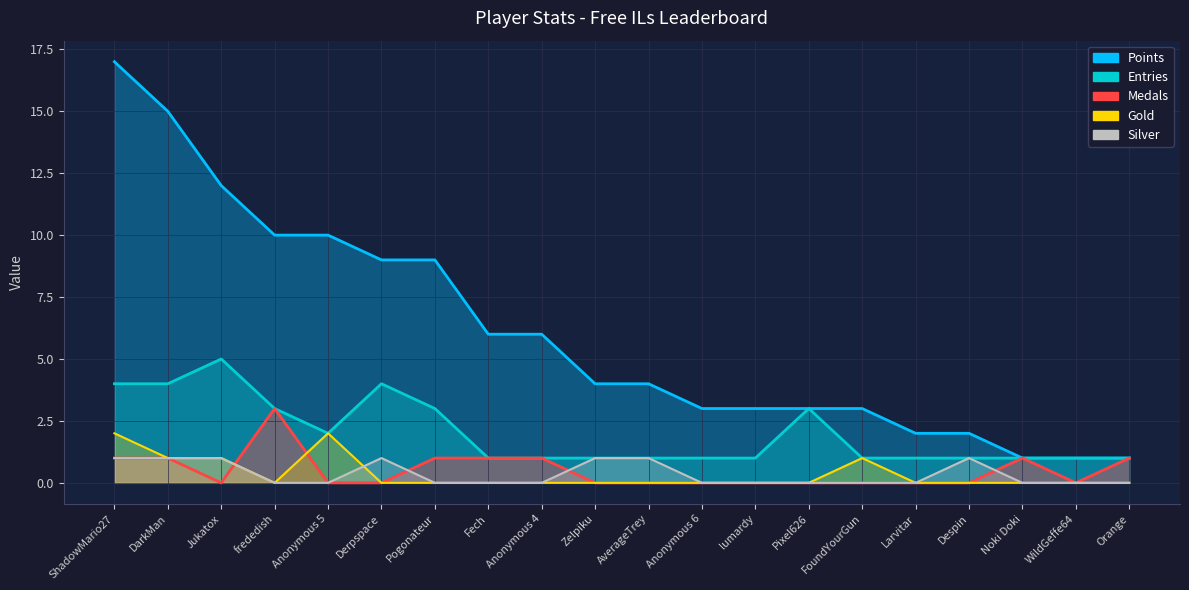

At which category is the sum across all series the highest?

ShadowMario27